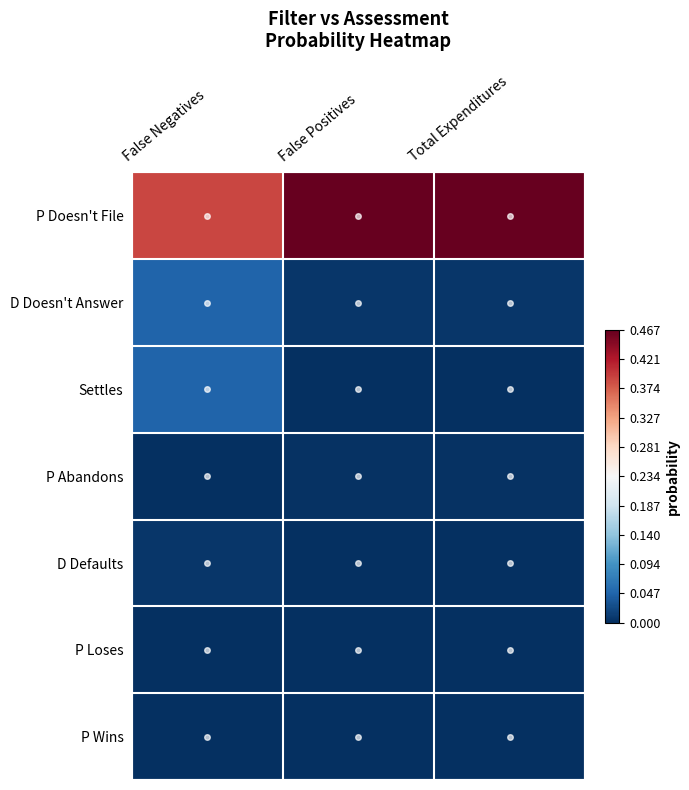

What is the total value across all series at False Positives?

-5.0